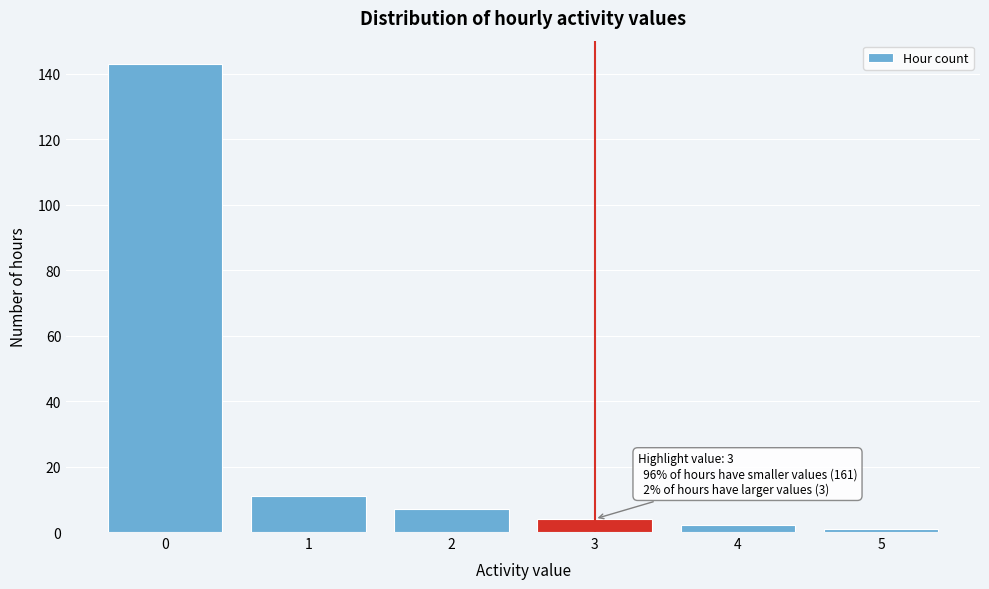

Reading left to right, transcribe all the data shown in this chart.

0=143	1=11	2=7	3=4	4=2	5=1